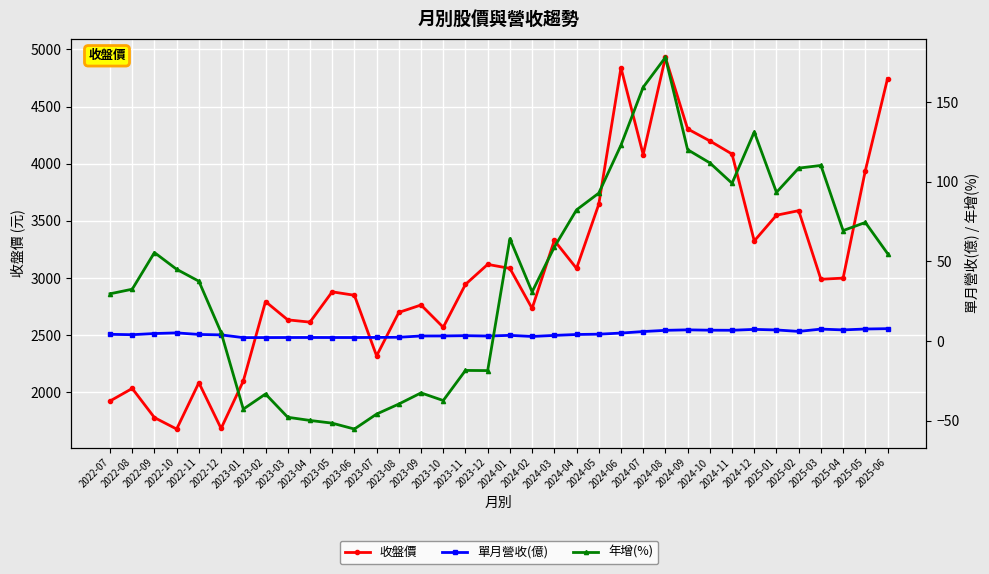

How many values in the 年增(%) series exceed 55?

17